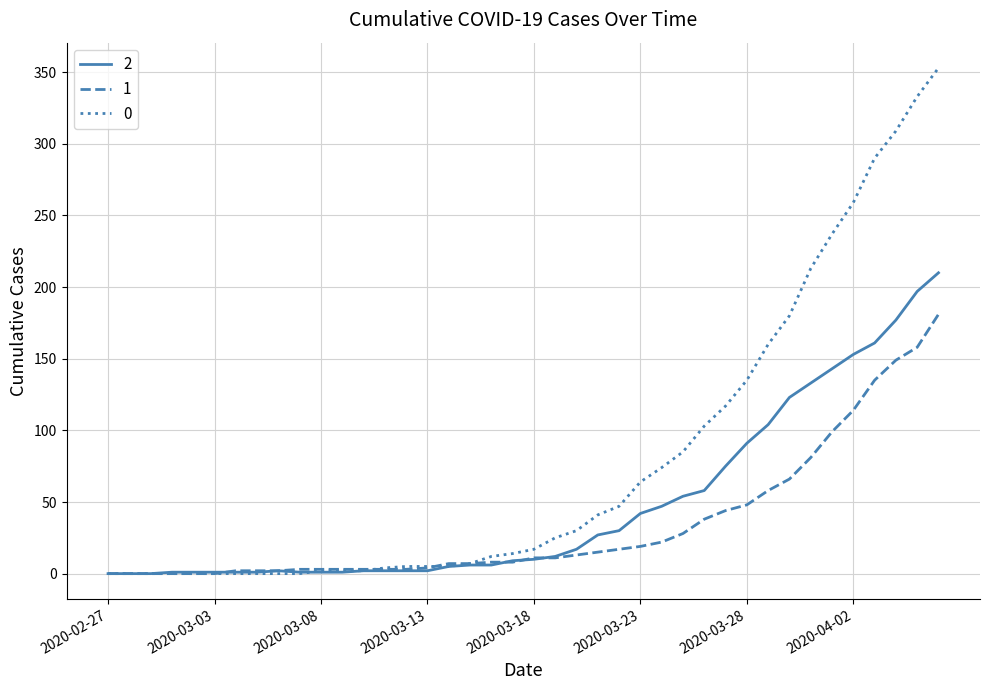

Rank the series by their average value, from lowest to highest.

1, 2, 0